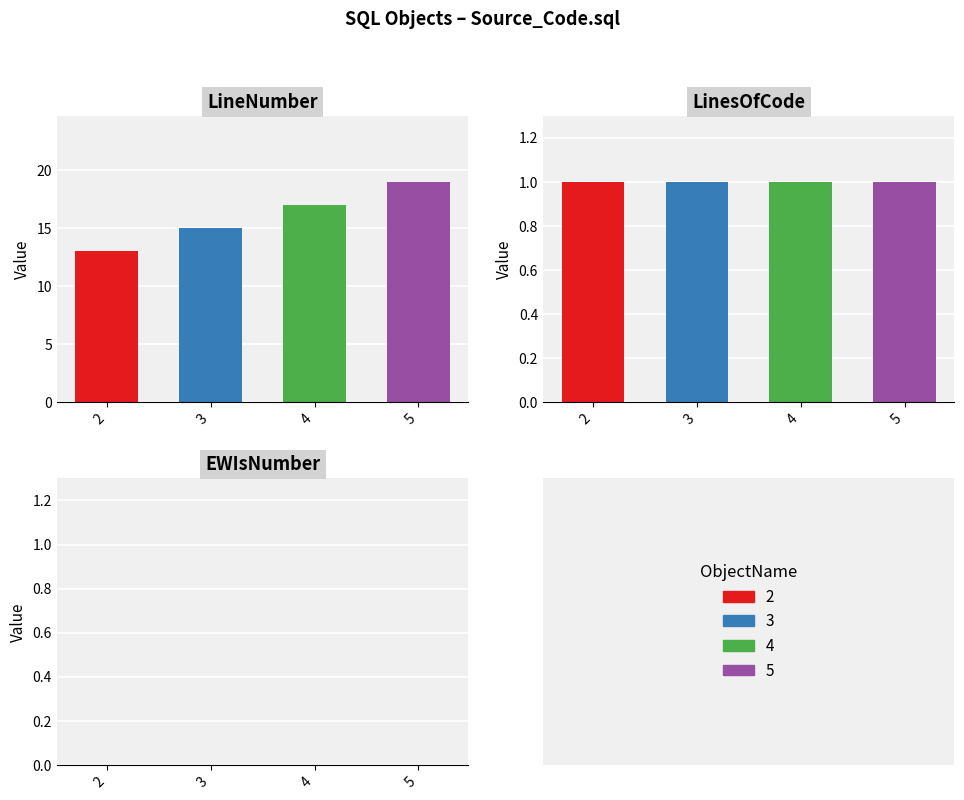

How many data points in LineNumber are less than 17?

2